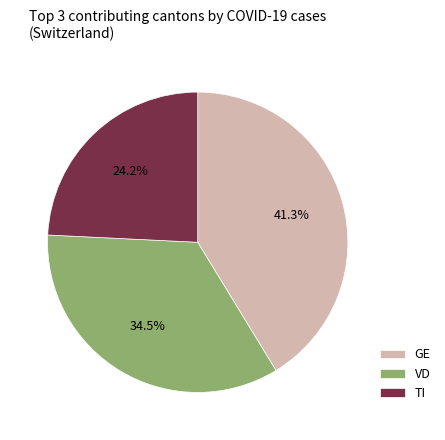

Is VD the majority of the pie?

No